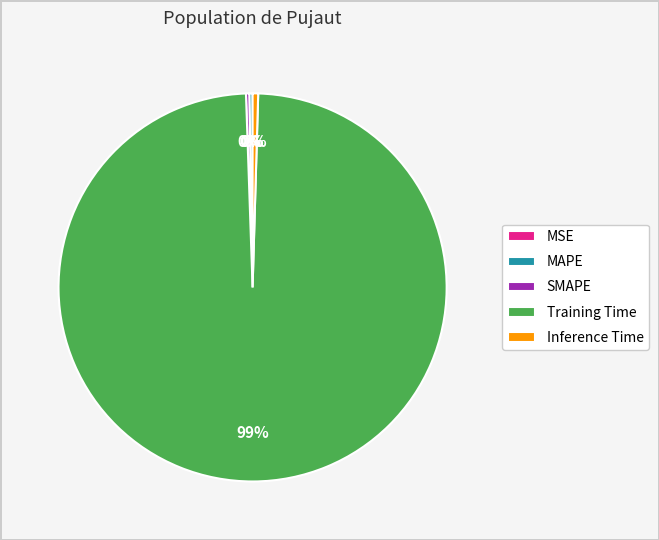

Which slice is the largest?

Training Time